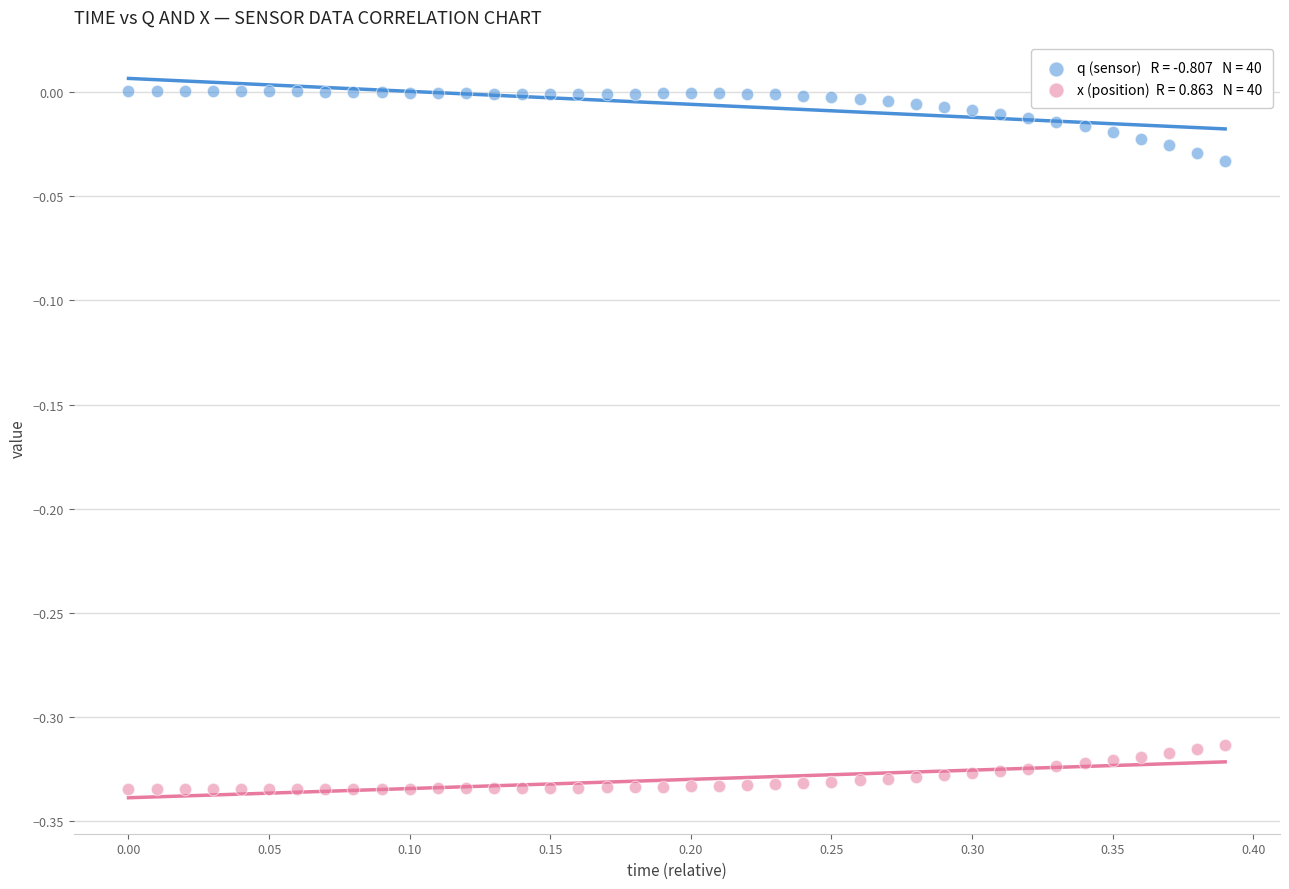

Across all data points, what is the range of Y values (max minus min)?

0.3